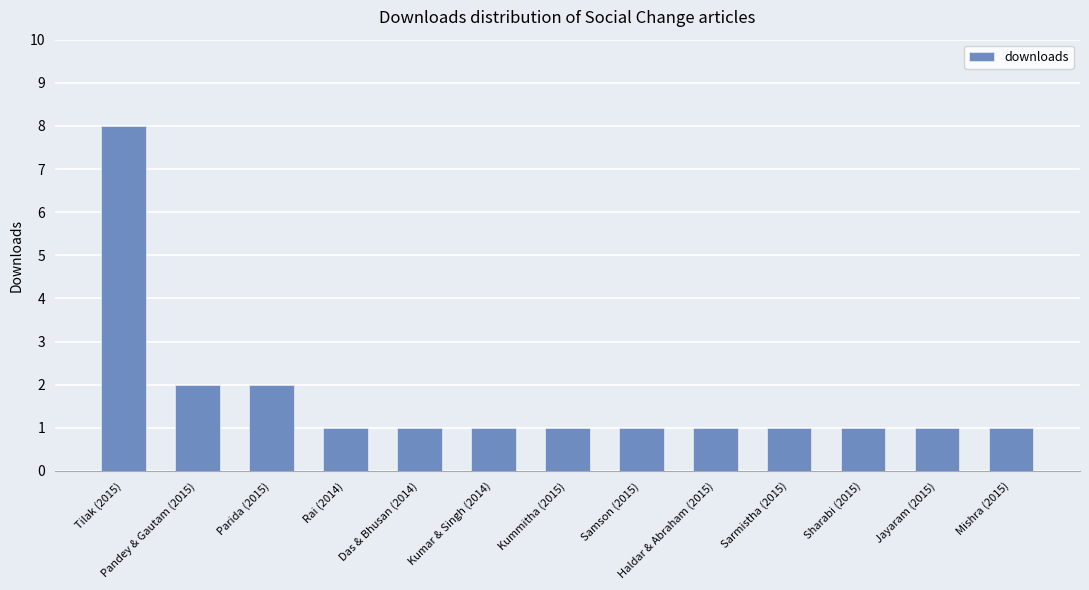

The value at Parida (2015) is 2. True or false?

True